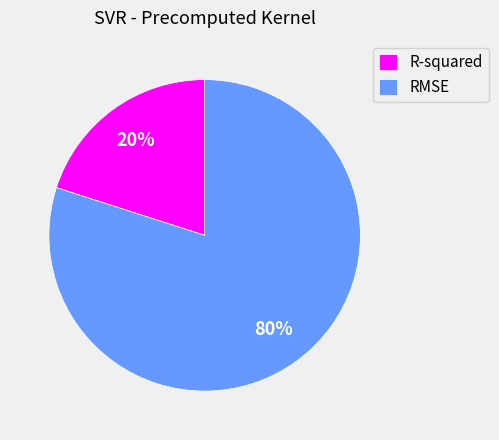

Between R-squared and RMSE, which is larger?

RMSE